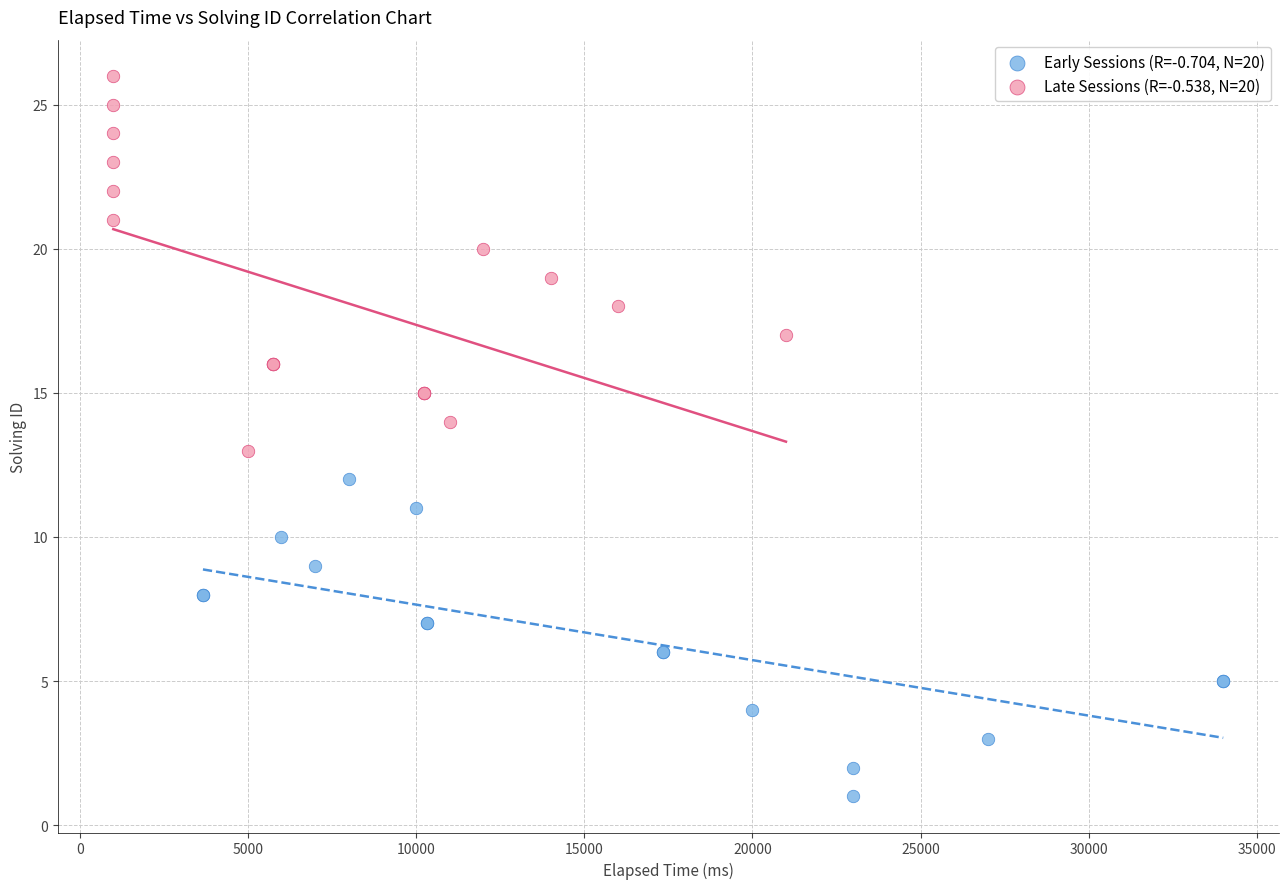

What are all the series names shown in the legend?

Early Sessions (R=-0.704, N=20), Late Sessions (R=-0.538, N=20)